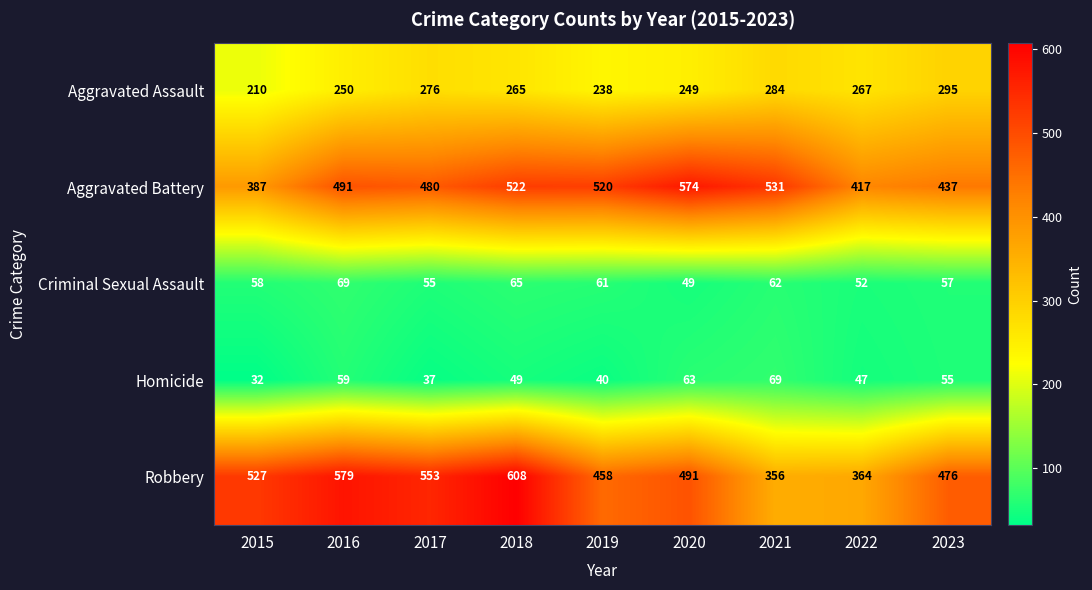

At which label does Homicide first exceed 49?

2016